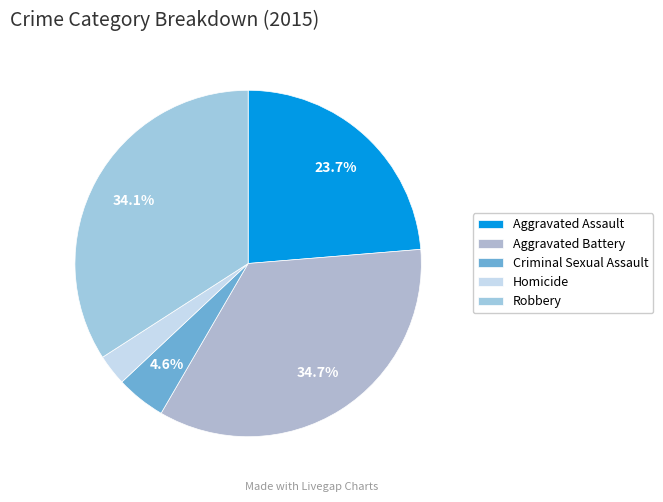

To the nearest percent, what is the difference between the Aggravated Assault and Homicide slice percentages?

21%